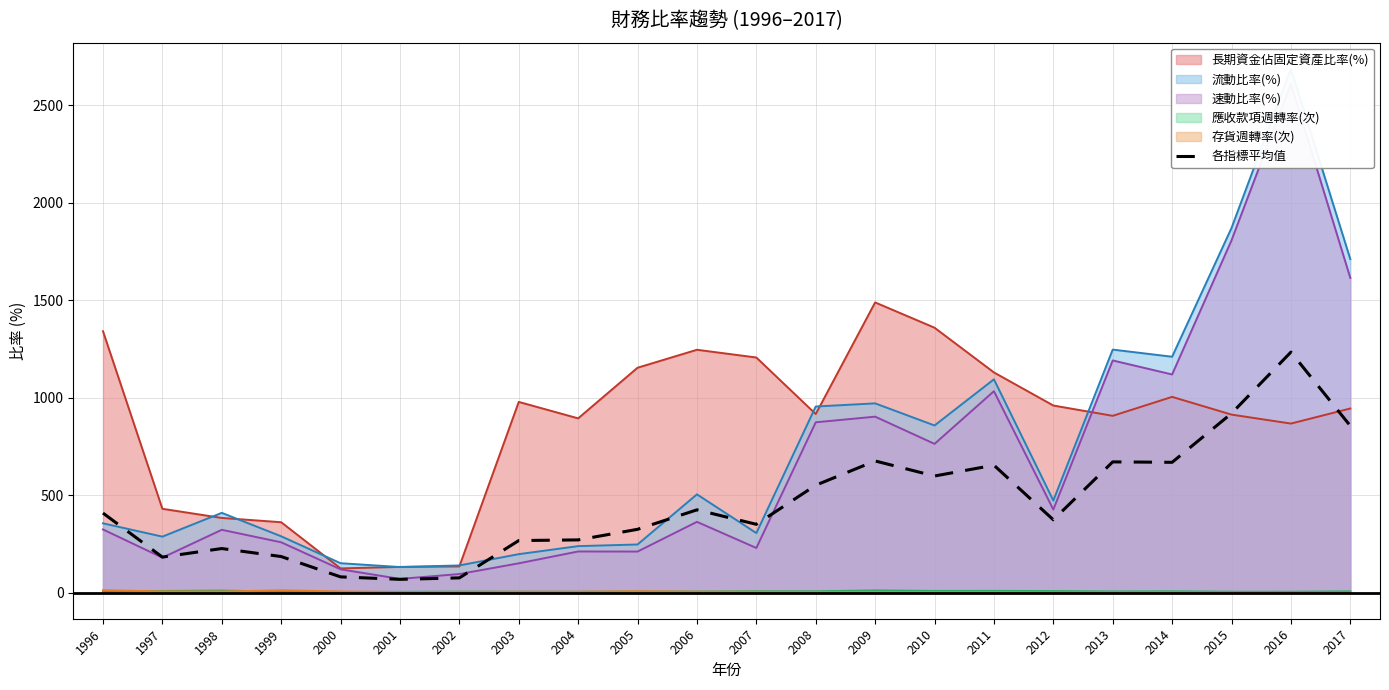

List the labels in order of value, largest first.

2016, 2015, 2017, 2009, 2013, 2014, 2011, 2010, 2008, 2006, 1996, 2012, 2007, 2005, 2004, 2003, 1998, 1999, 1997, 2000, 2002, 2001